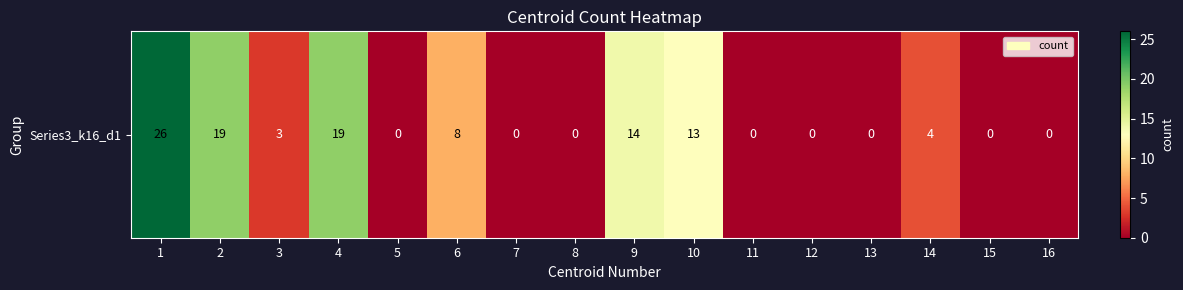

List the labels in order of value, largest first.

1, 2, 4, 9, 10, 6, 14, 3, 5, 7, 8, 11, 12, 13, 15, 16